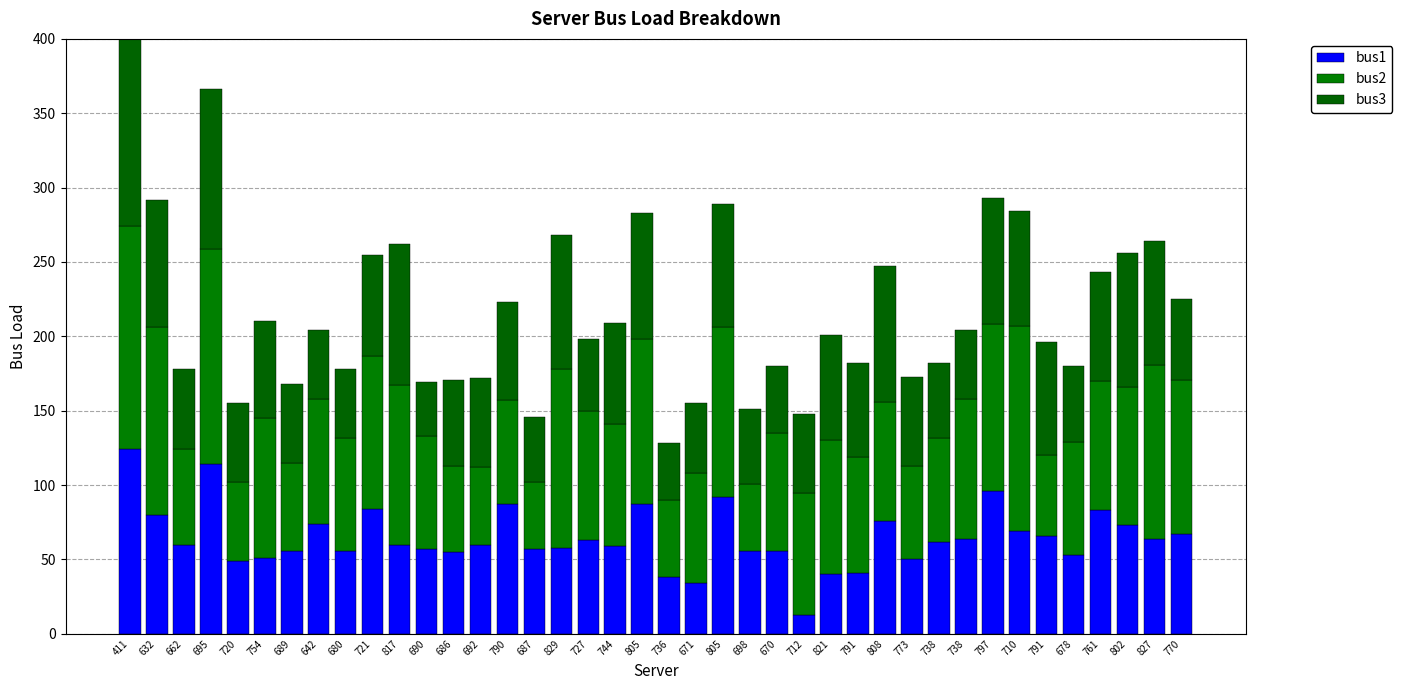

What is the average value of the bus2 series?

87